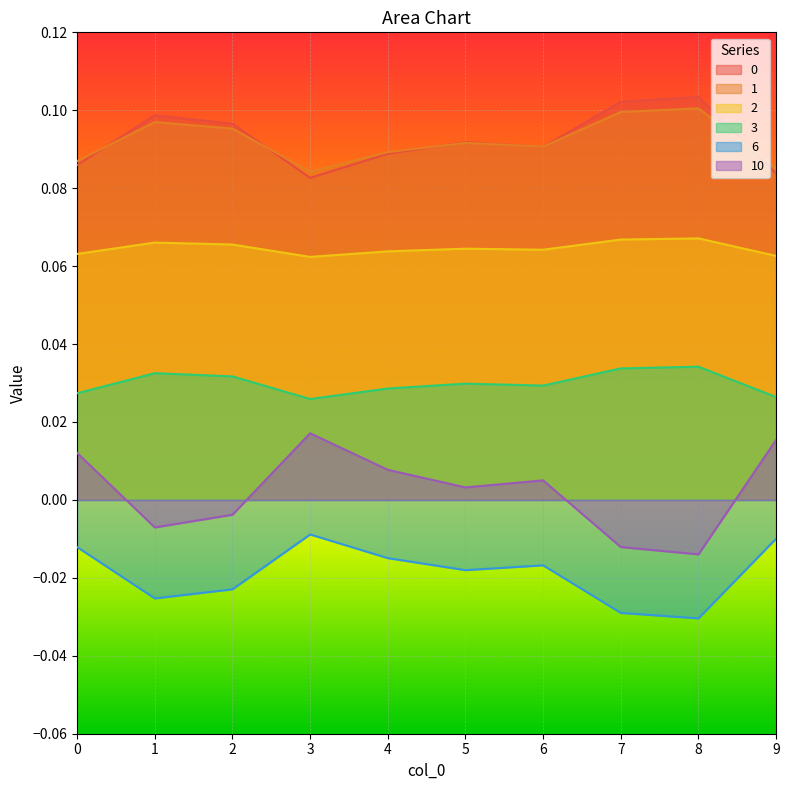

True or false: 2 and 1 intersect in this chart.

False